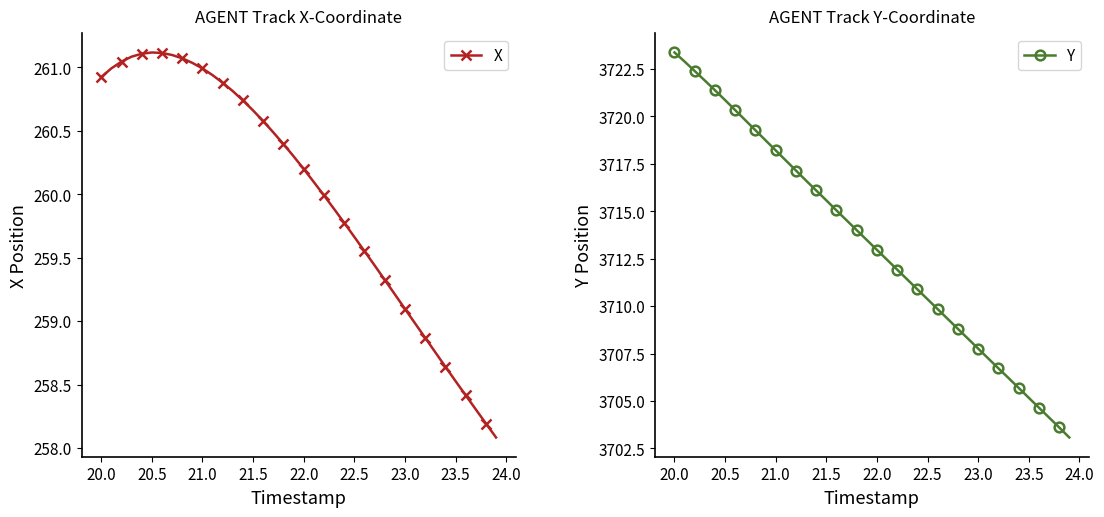

Which series has the largest total across all categories?

Y